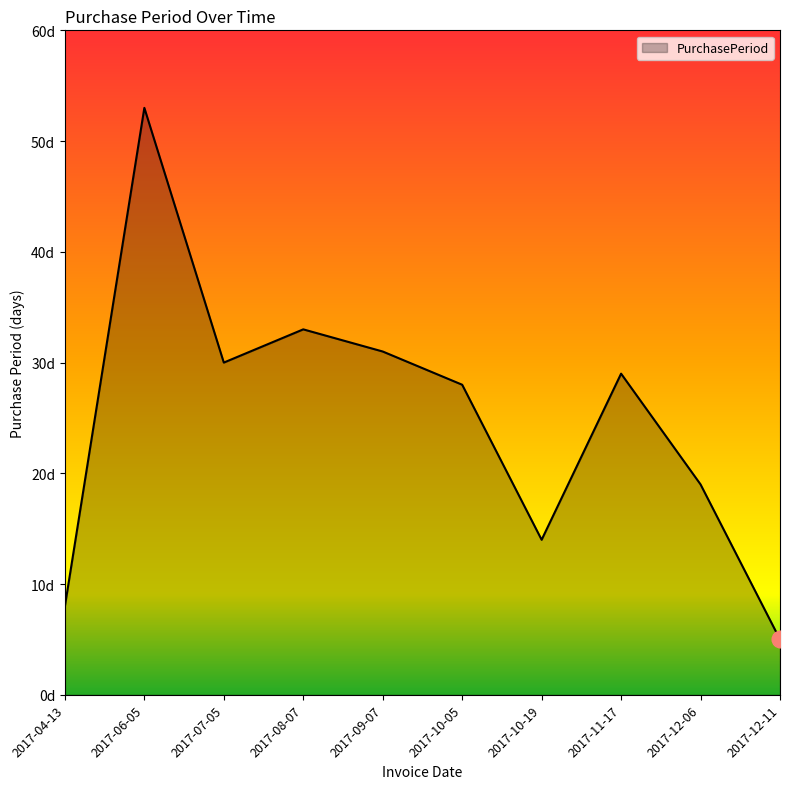

Is it true that the value at 2017-09-07 is 21?

False